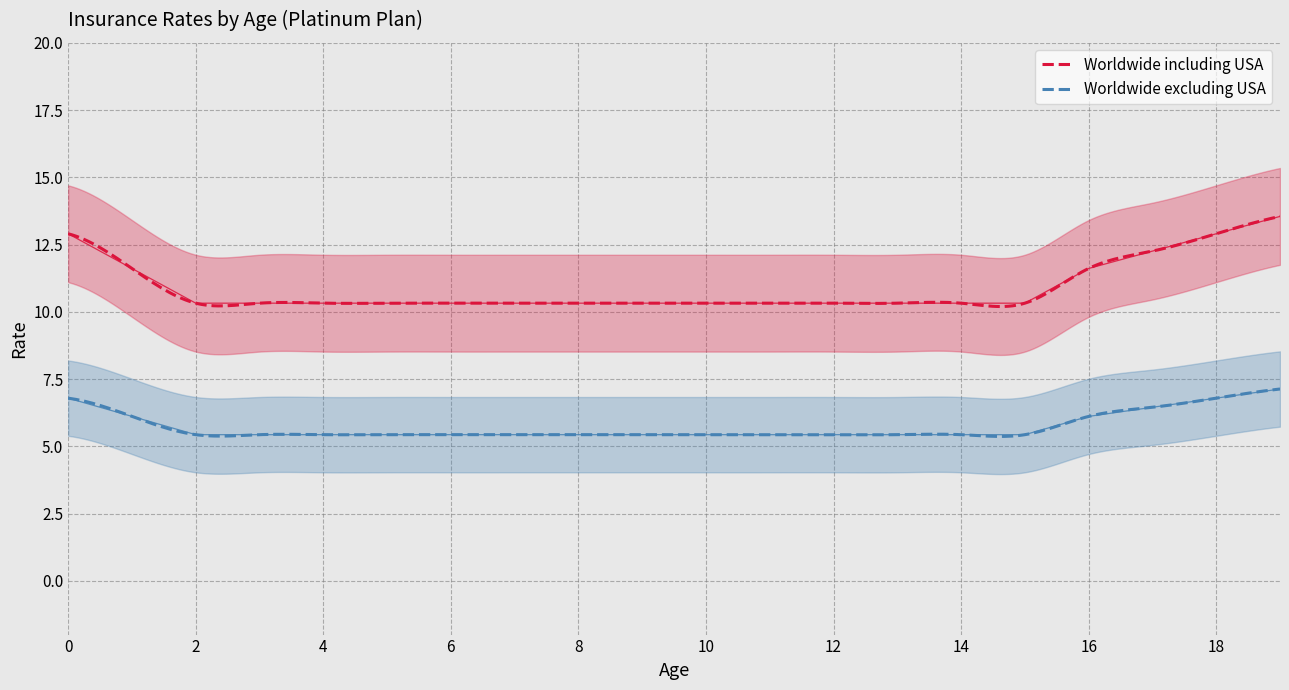

At which category is the sum across all series the highest?

19